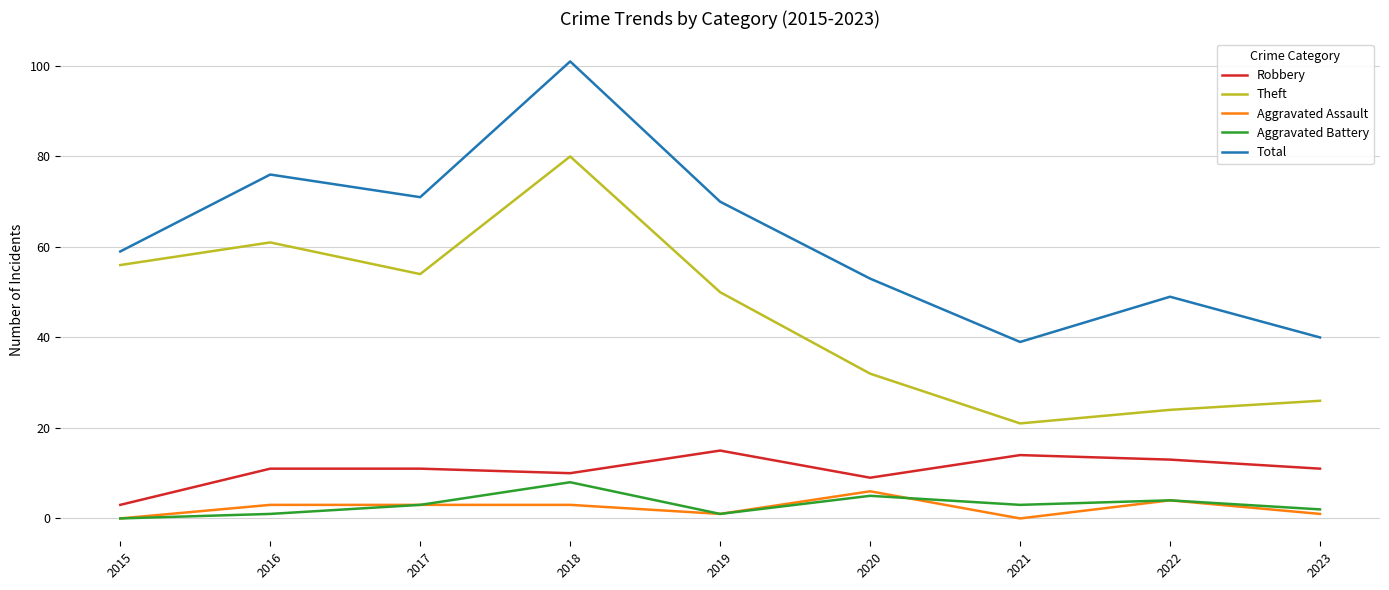

What is the average value of the Aggravated Assault series?

2